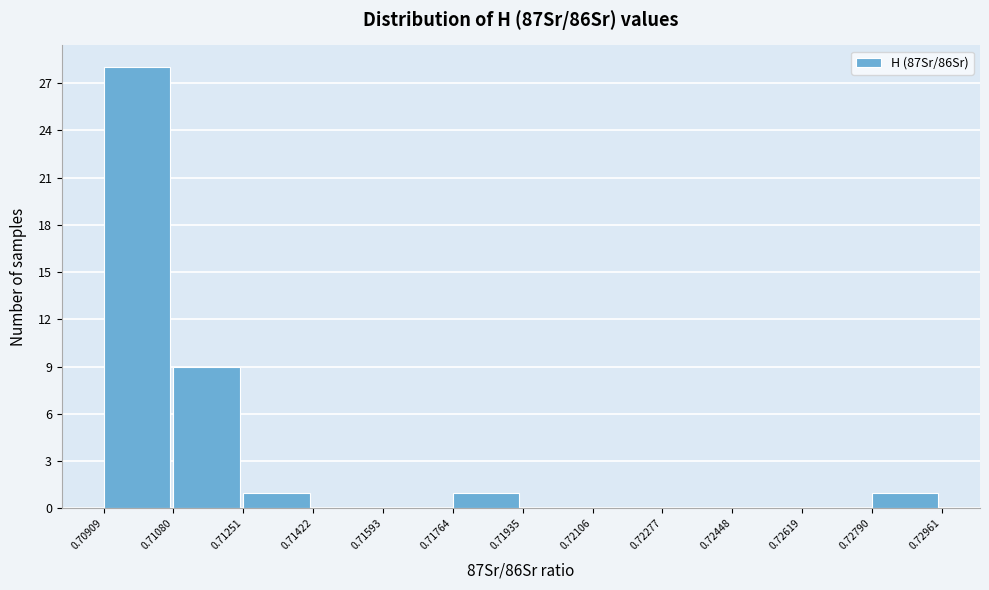

Over which range of the x-axis is the bar tallest?

0.70909 to 0.71080